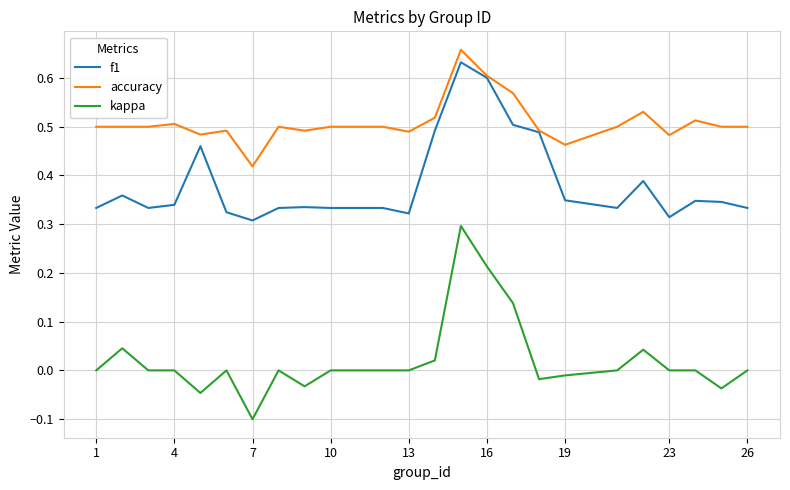

Rank the series by their average value, from highest to lowest.

accuracy, f1, kappa